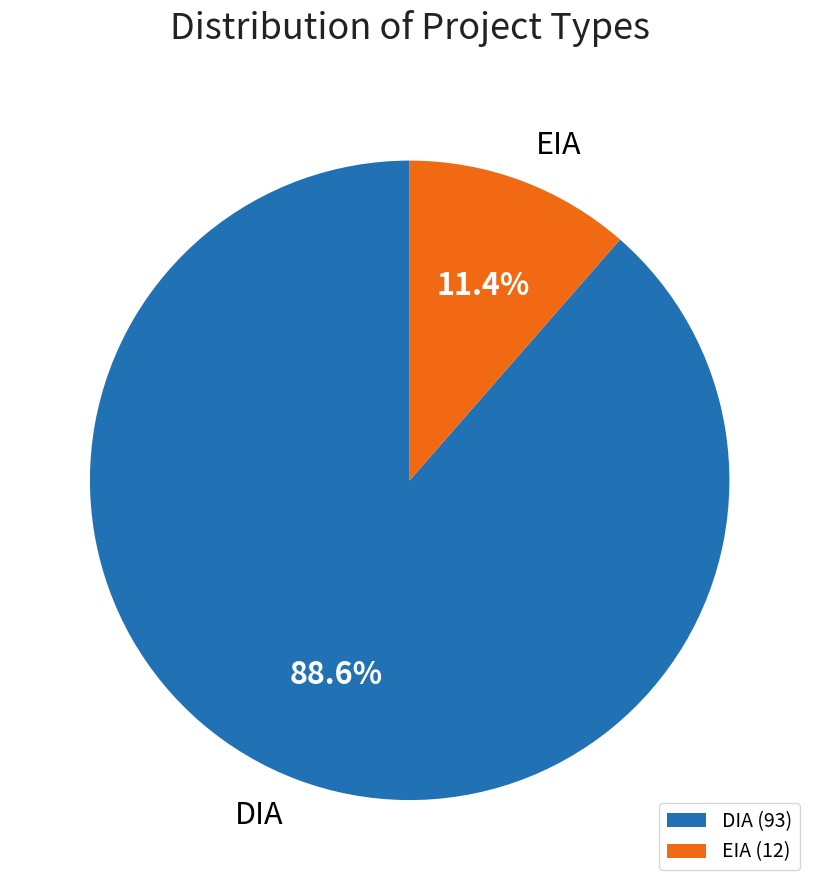

The DIA slice represents 78% of the pie. True or false?

False